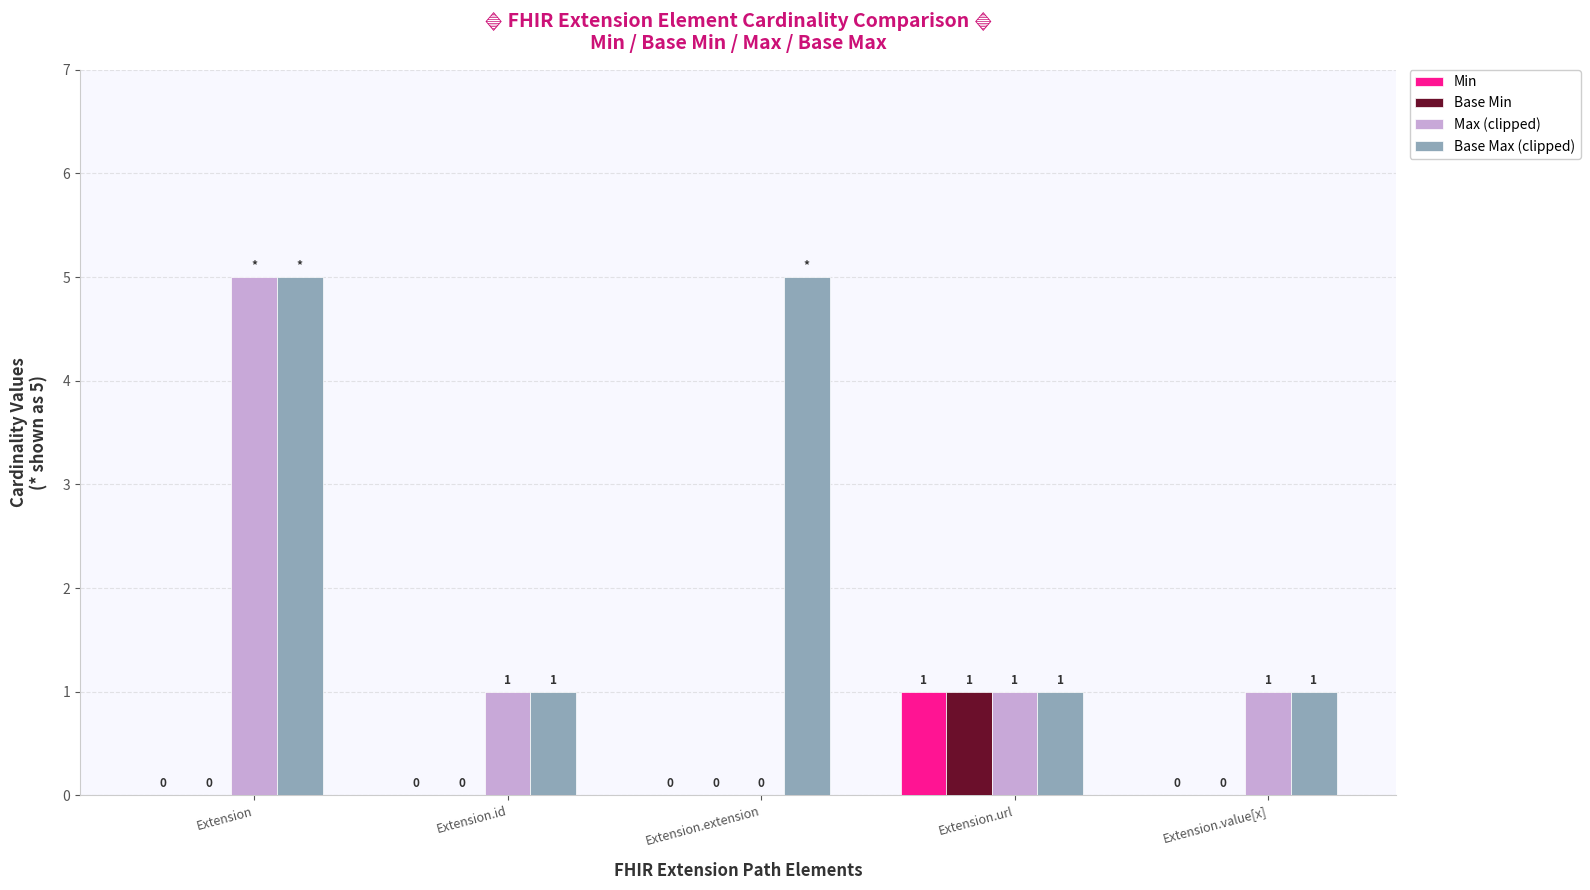

How many Max (clipped) values are between 1 and 2?

3